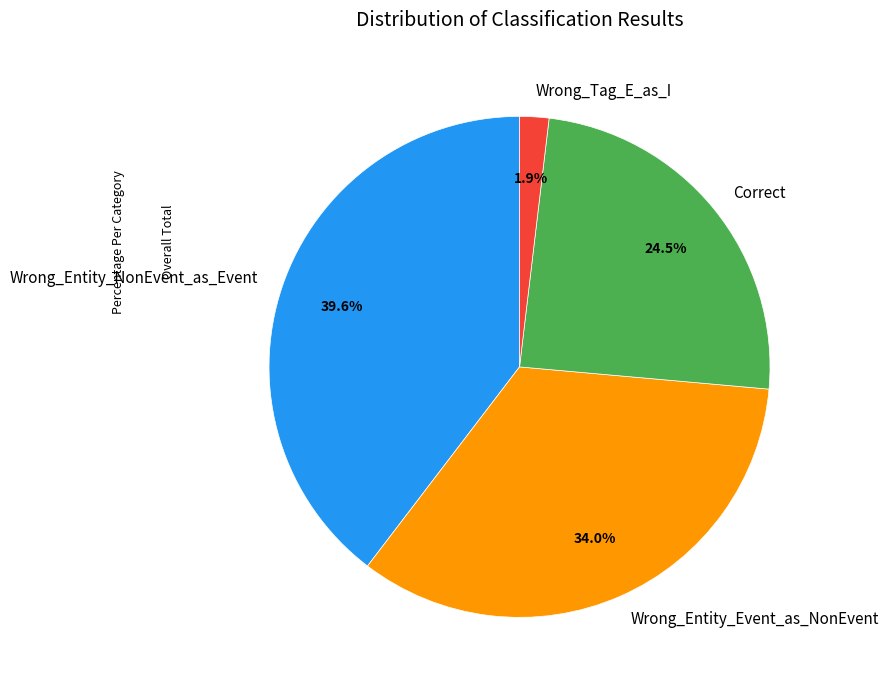

Does Correct represent more than half of the total?

No